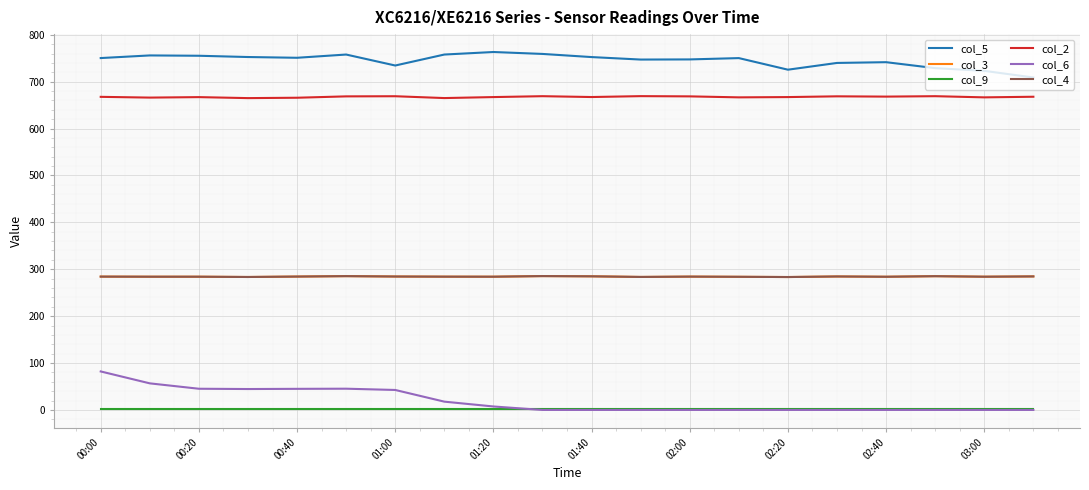

What is the sum of all col_5 values?

14901.8